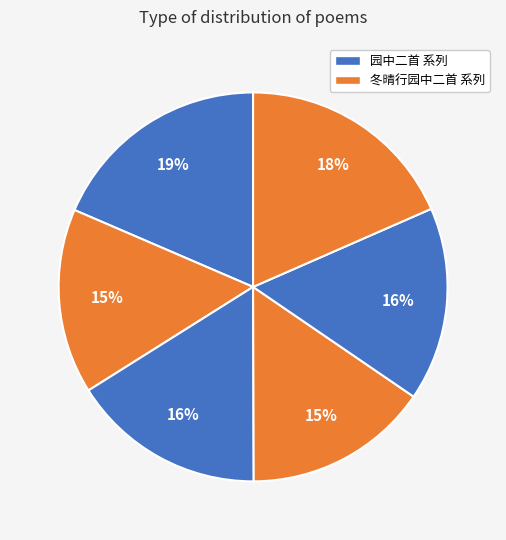

How many segments does this pie chart have?

6